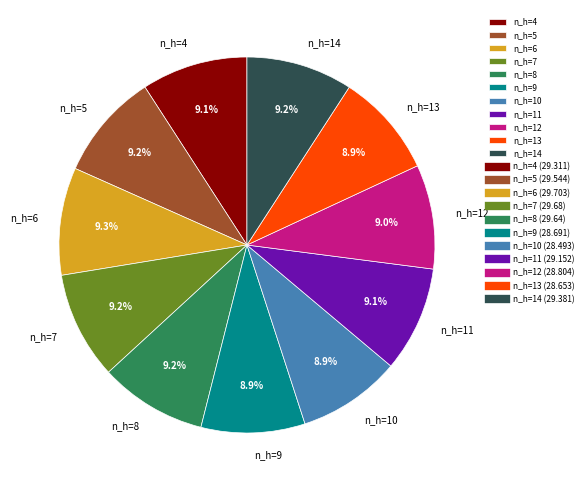

Count the number of slices in the pie.

11